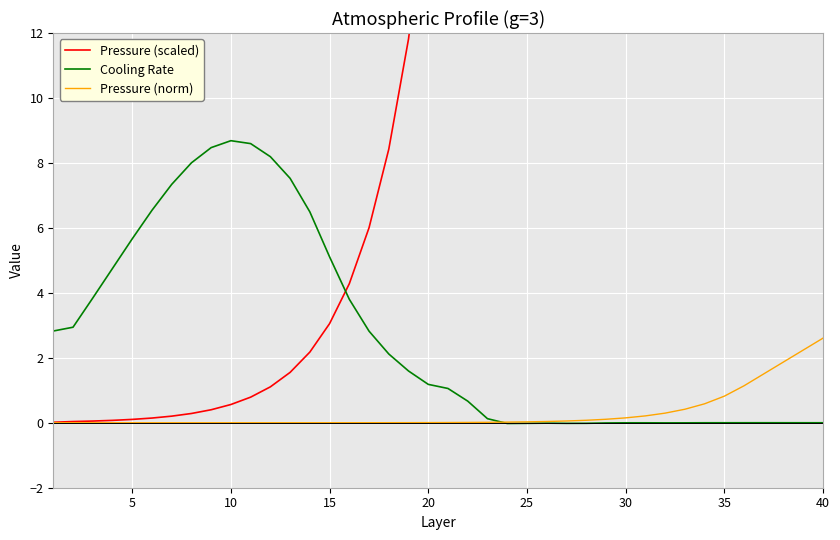

At which label does Pressure (norm) reach its peak?

40